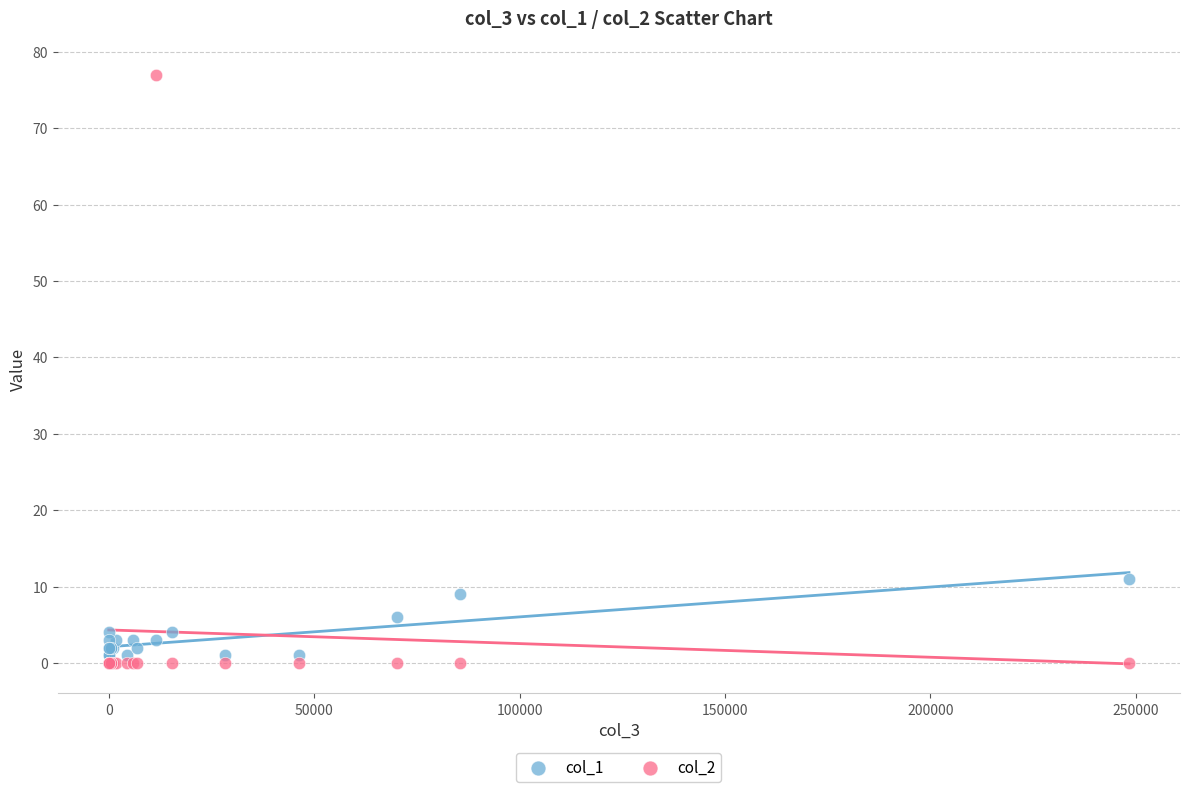

Across all series, what Y value is closest to 38?

11